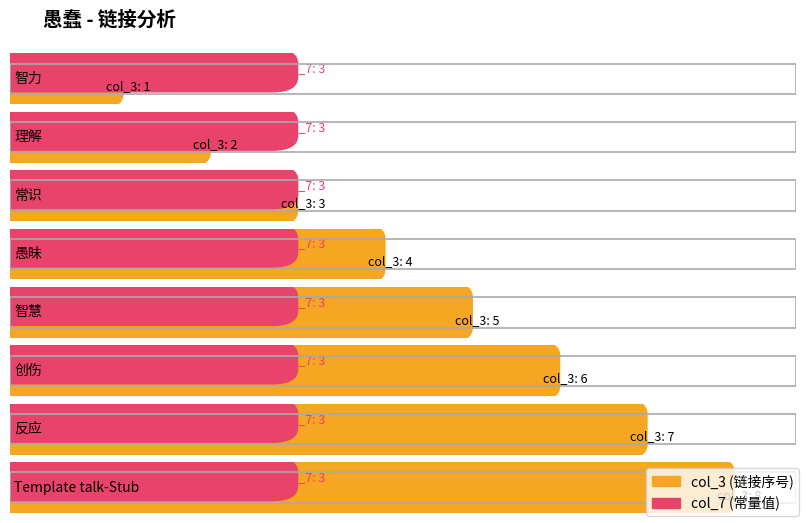

How many bars are there in total?

16